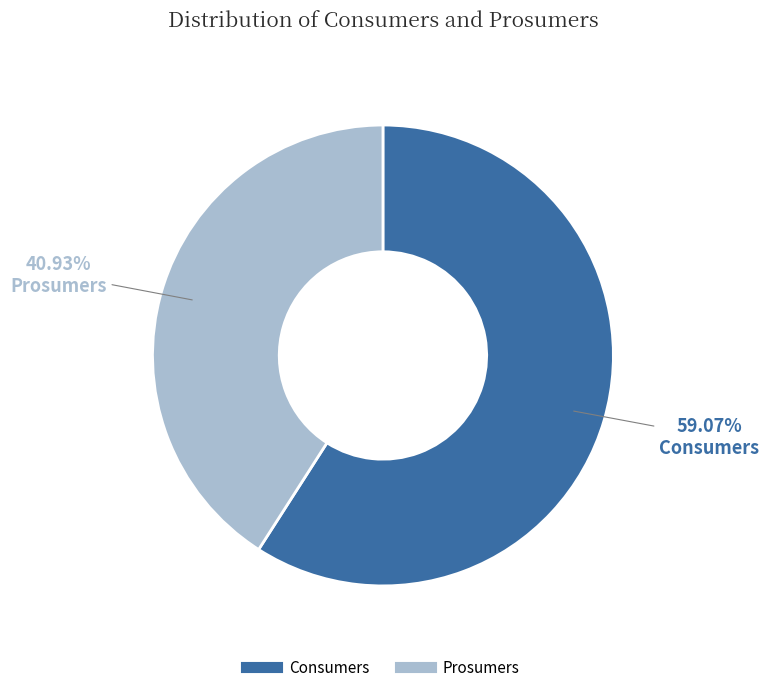

How much of the chart is everything except Consumers?

40.9%